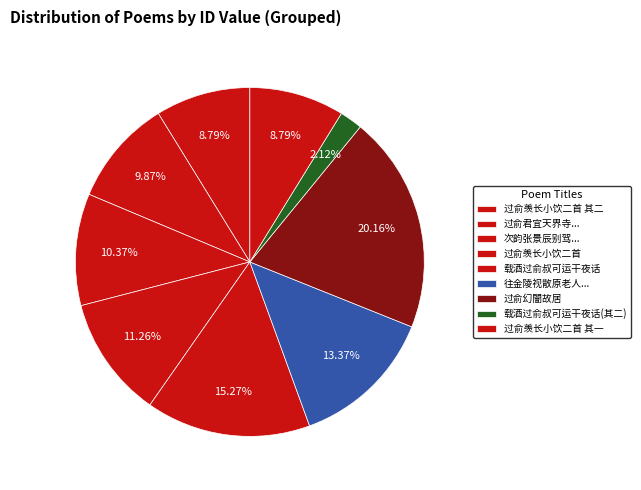

How many segments does this pie chart have?

9